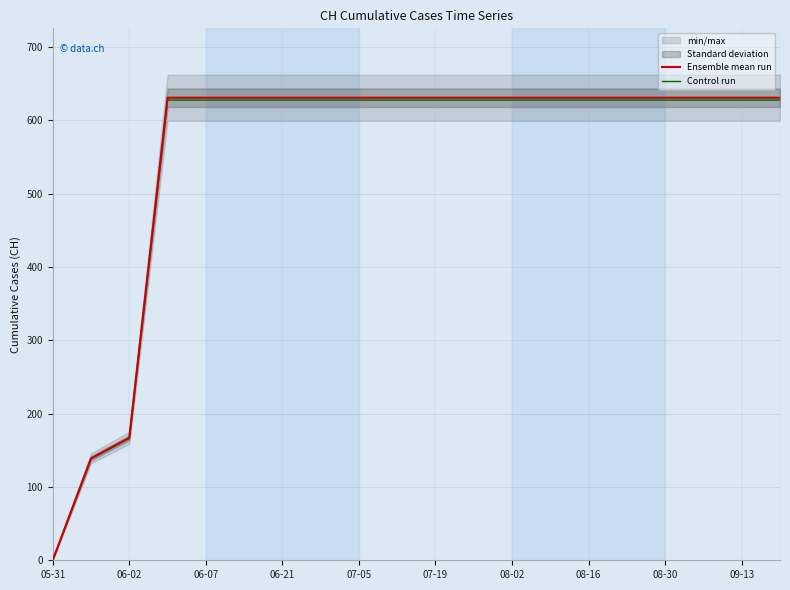

True or false: Ensemble mean run has a value of 1110.8 at 08-30.

False